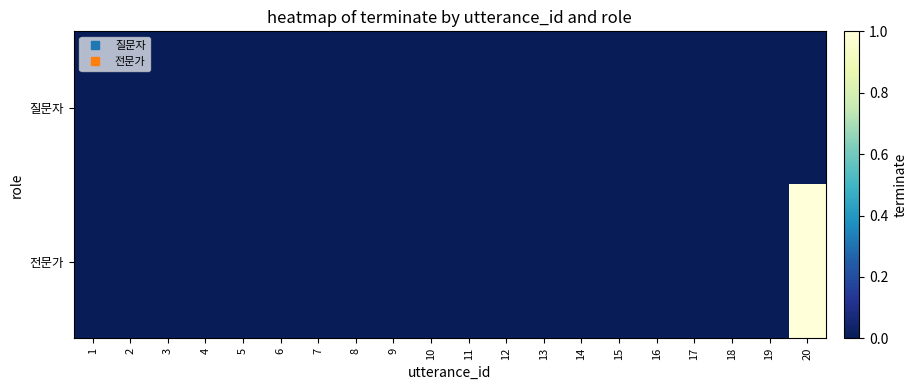

At which category is the sum across all series the highest?

20